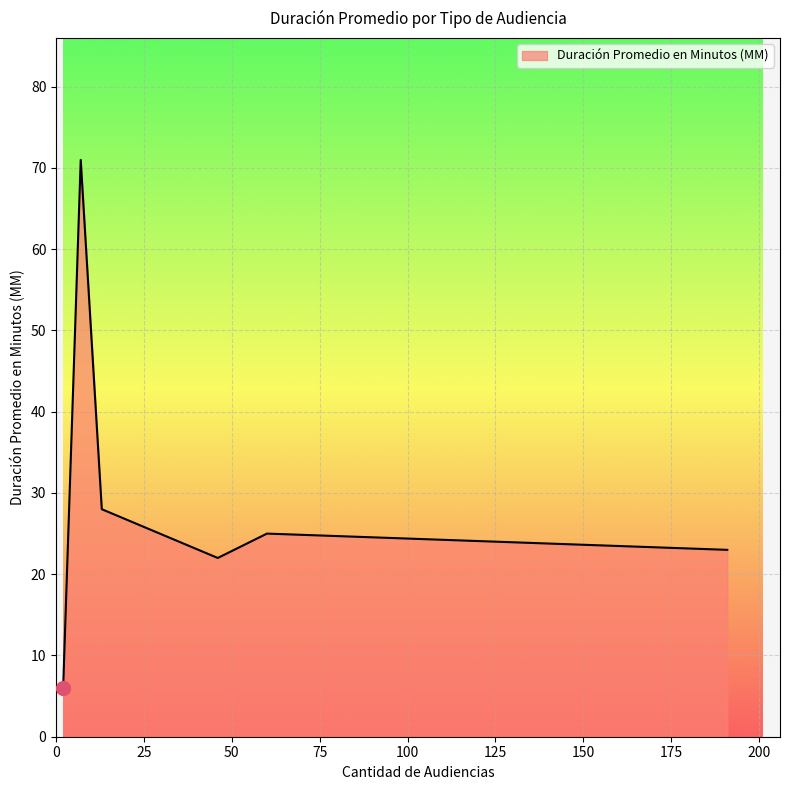

What is the difference between the maximum and minimum values?

65